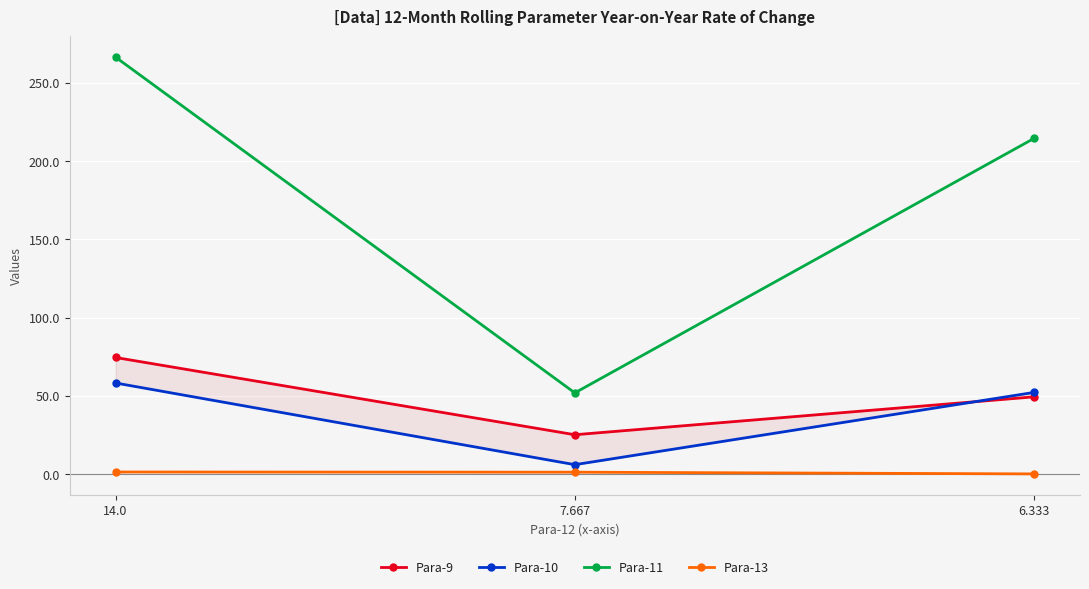

Which has a higher value, 7.667 or 14.0?

14.0